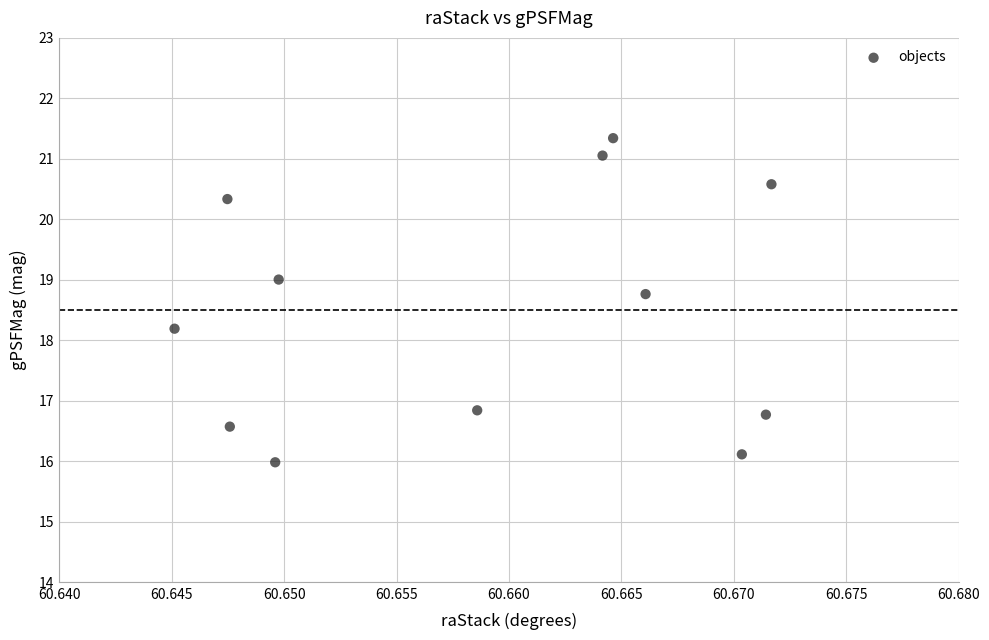

What is the average Y value?

18.5